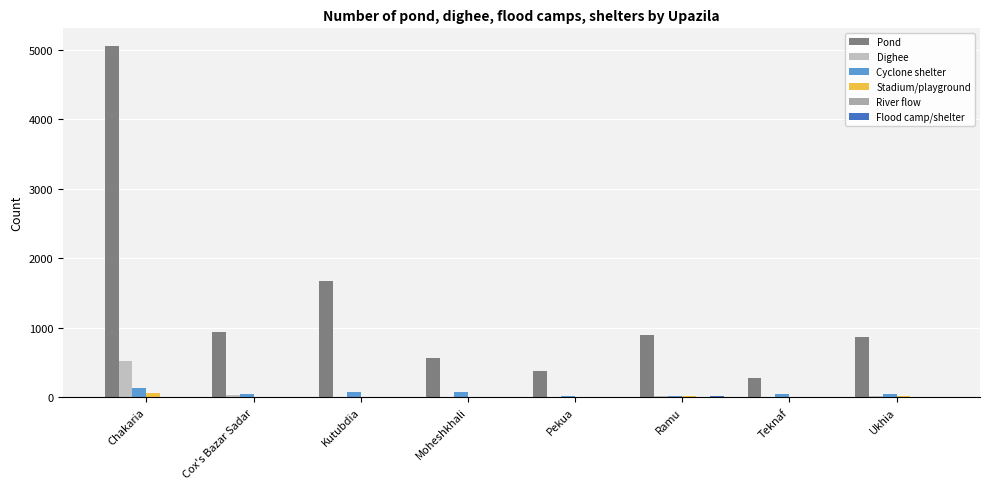

Between Kutubdia and Pekua, which series saw the biggest shift?

Pond